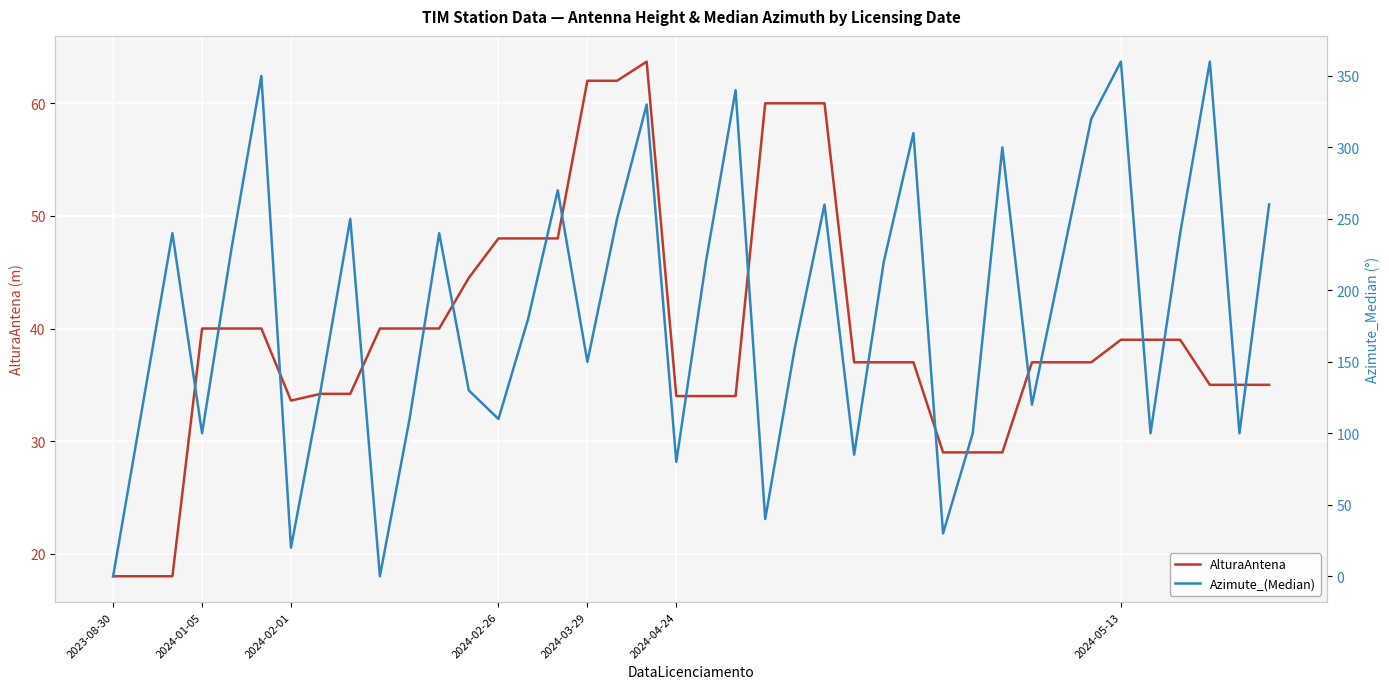

How many values in the AlturaAntena series exceed 37?

19